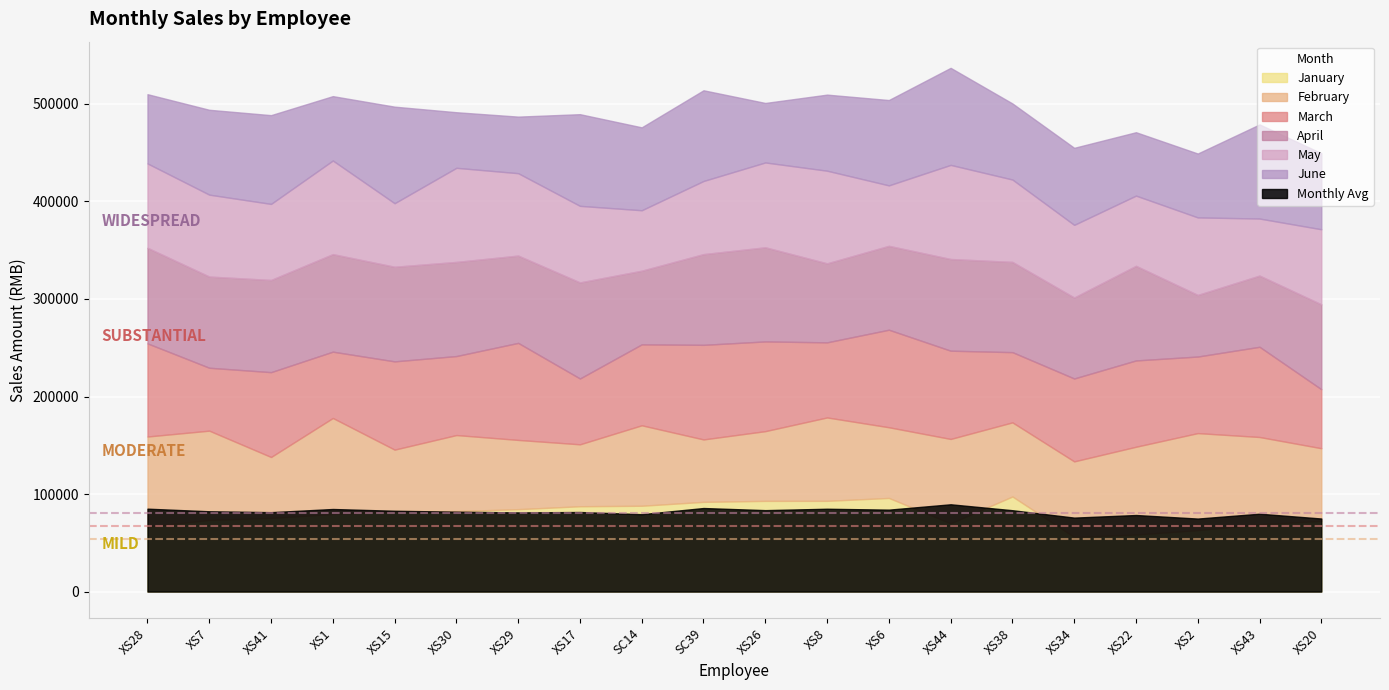

Which has a higher value, XS43 or XS17?

XS17